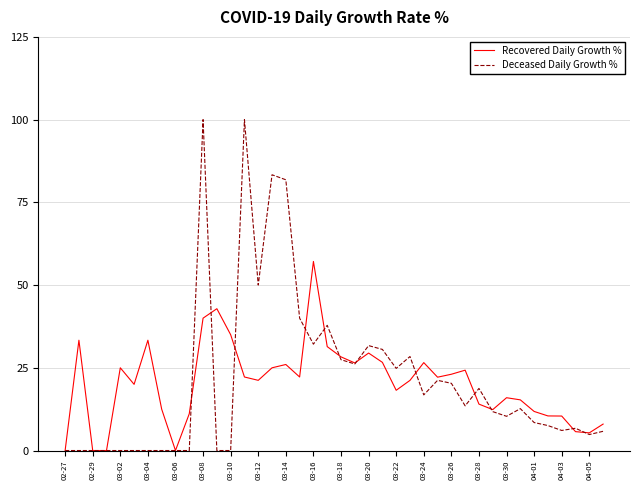

Which series has the widest spread of values?

Deceased Daily Growth %